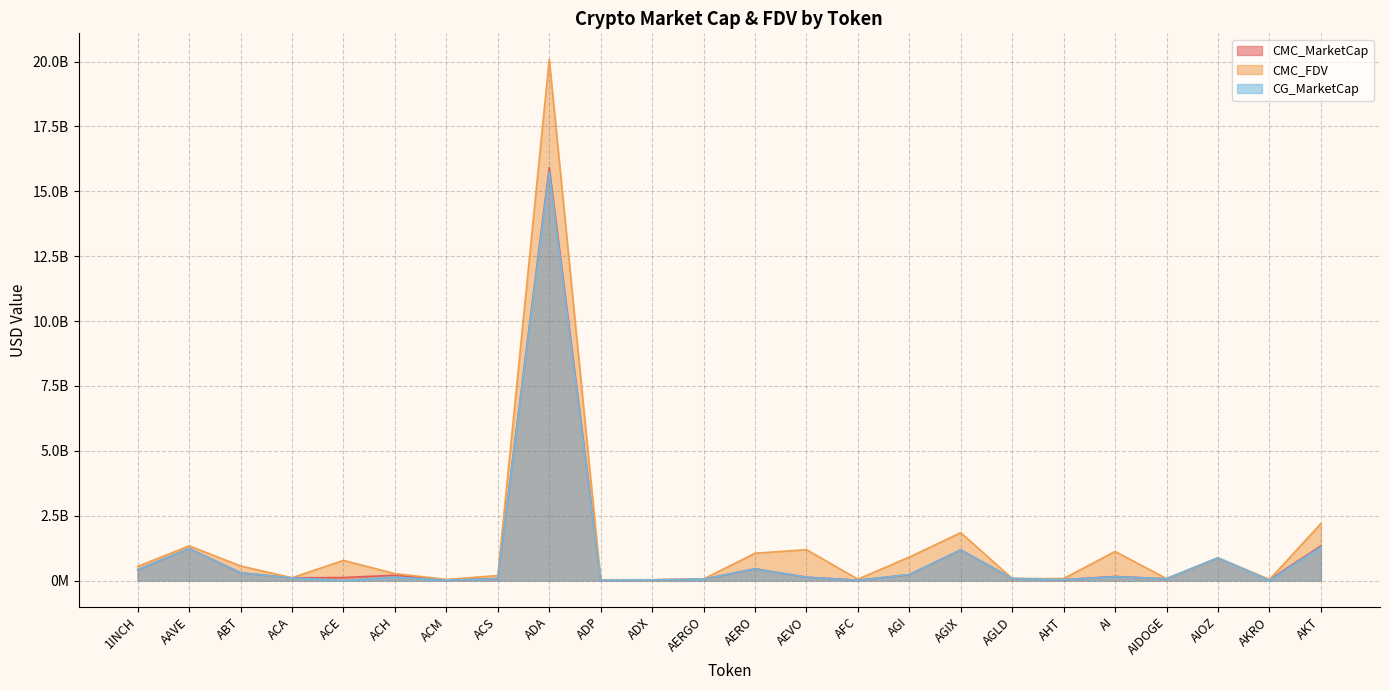

Which has a higher value, ADX or AIDOGE?

AIDOGE